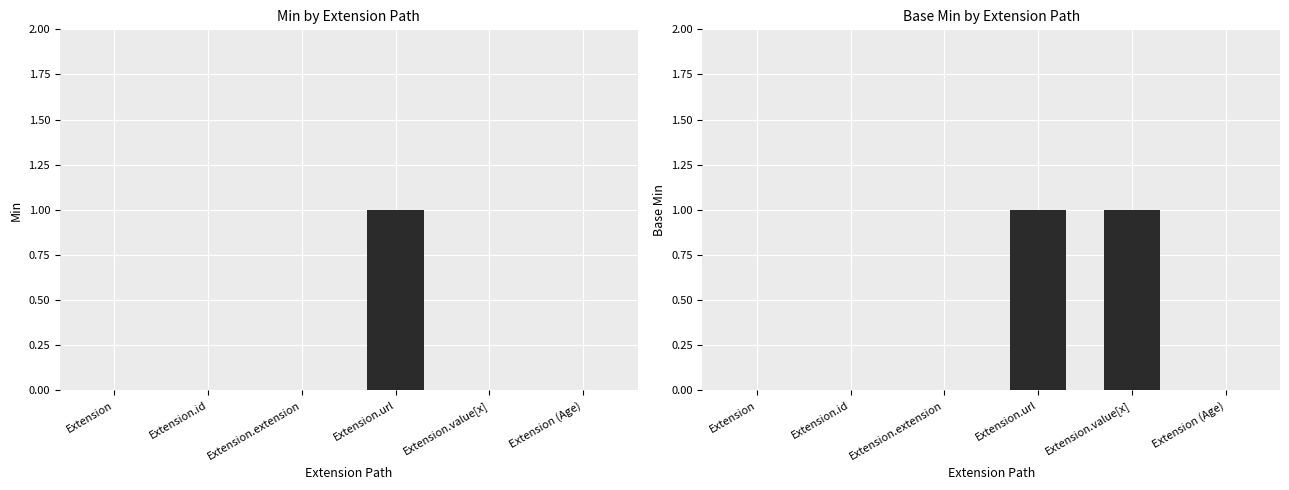

What is the sum of all Base Min values?

2